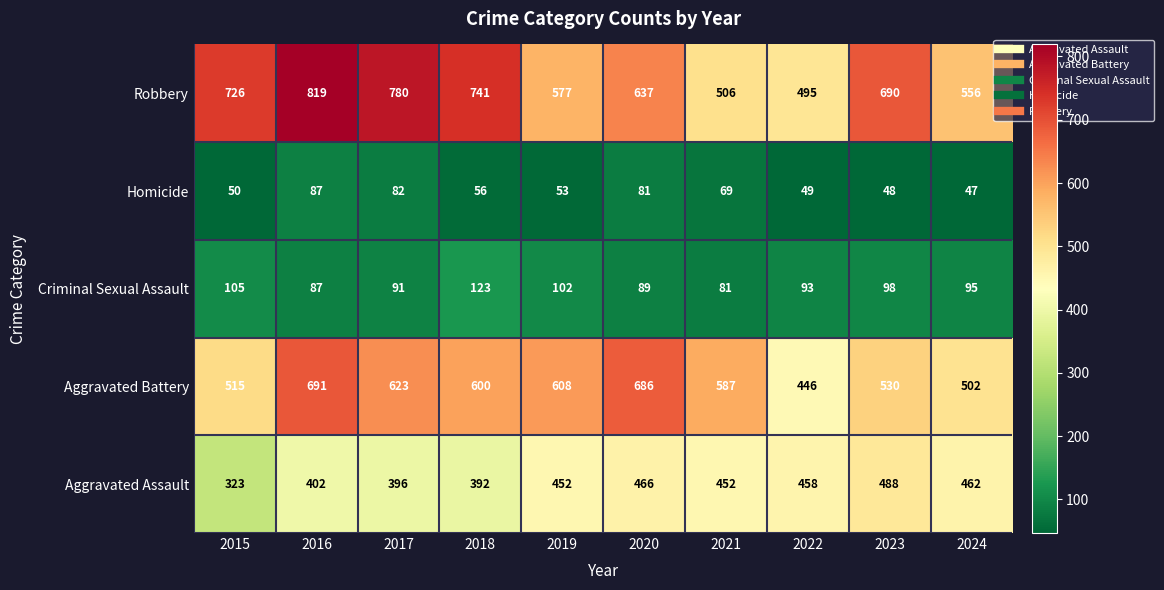

At which category does the chart reach its minimum across all series?

2024